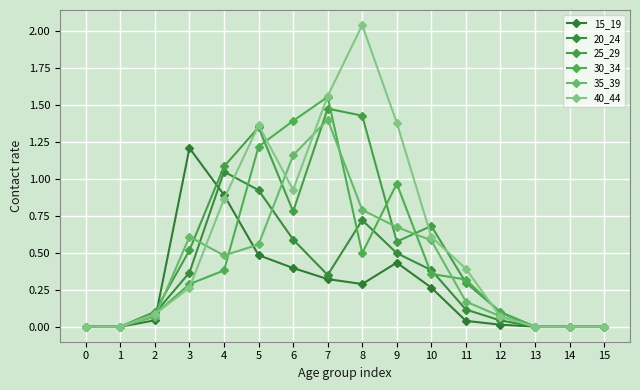

True or false: 35_39 has a value of 0.6 at 3.

True